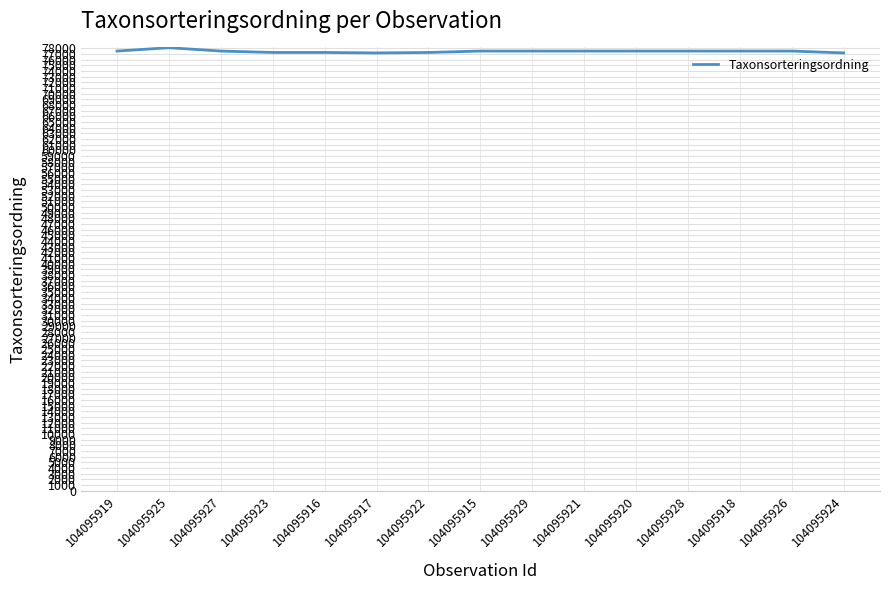

Approximately how many times larger is the value at 104095923 compared to 104095928?

1.0